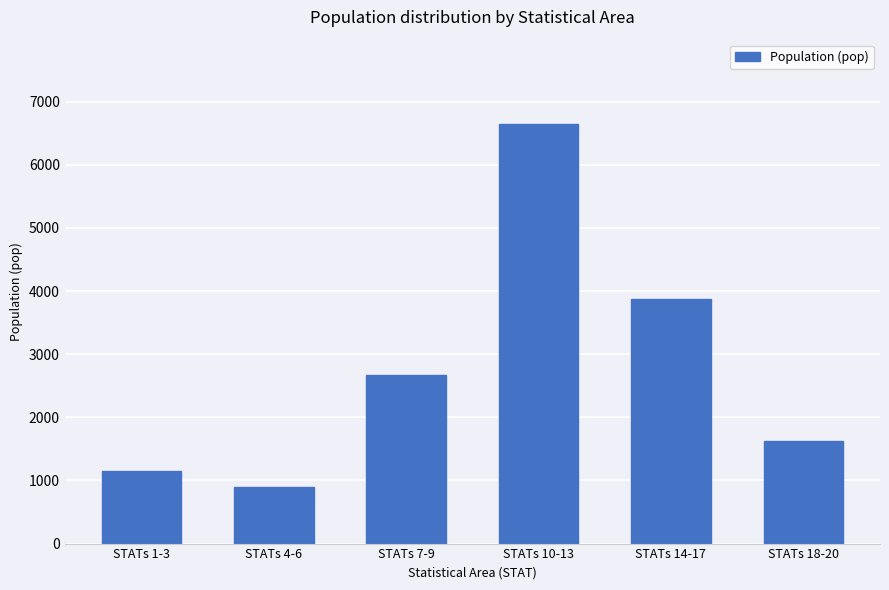

Approximately how many times larger is the value at STATs 1-3 compared to STATs 7-9?

0.4